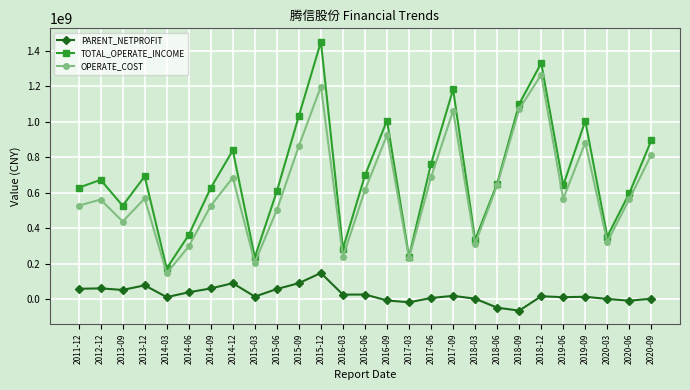

What is the total value across all series at 2016-06?

1338751531.3